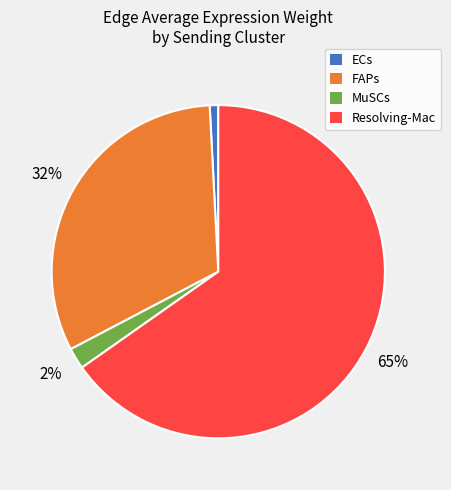

Which slice is the smallest?

ECs